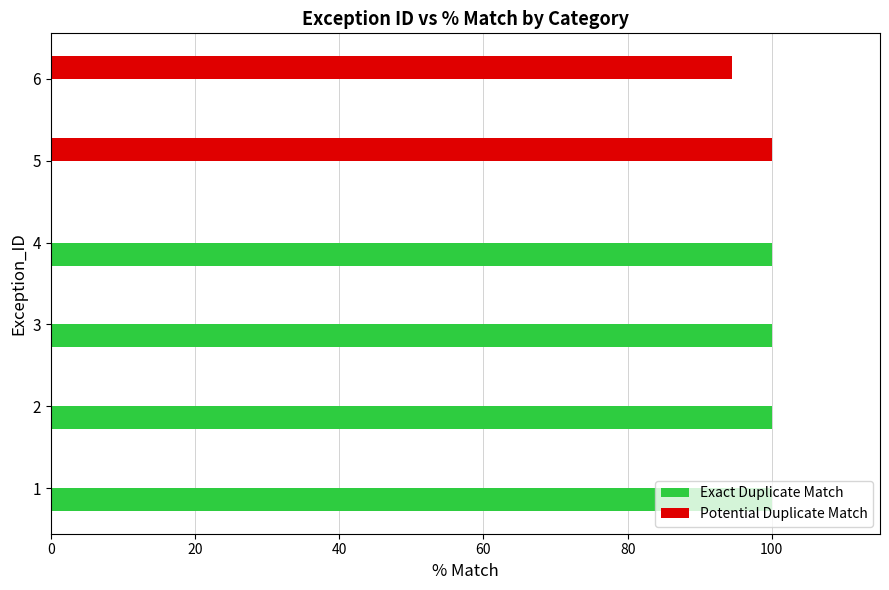

What is the sum of all Exact Duplicate Match values?

400.0